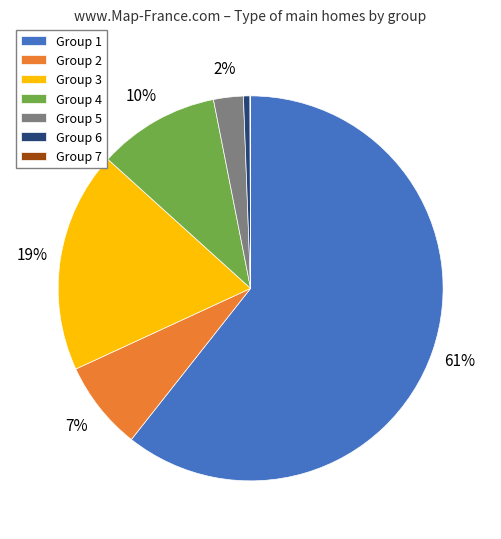

Between Group 2 and Group 3, which is larger?

Group 3